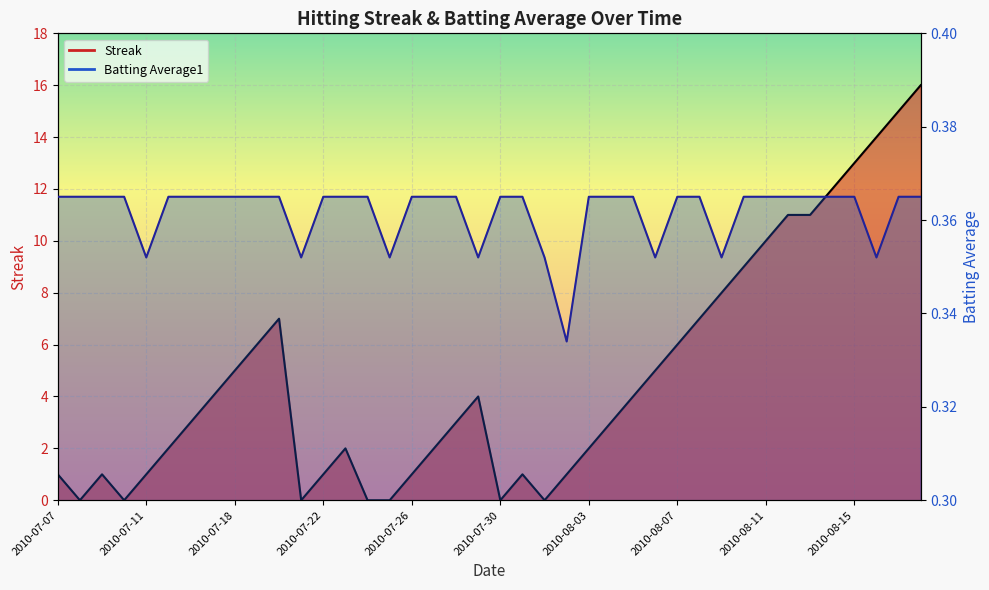

What is the value of the Batting Average1 point at the 14th from the left?

0.4